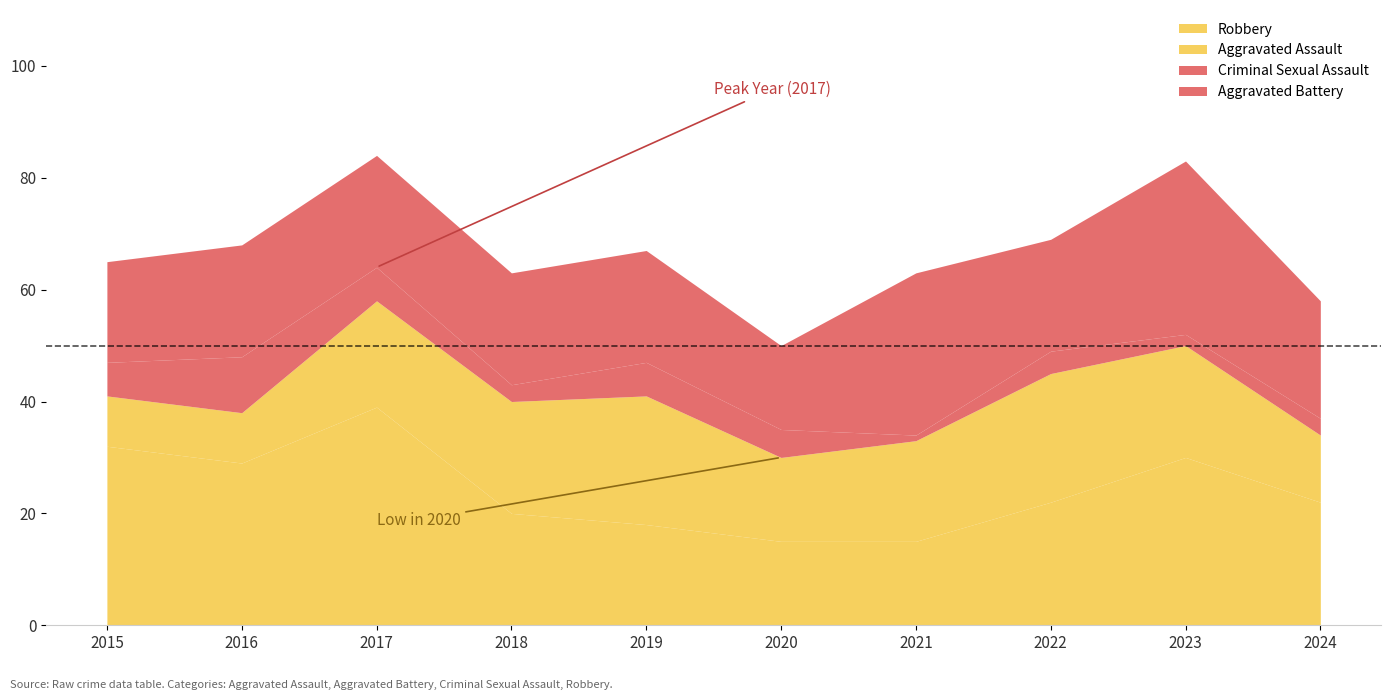

Reading left to right, list all the values displayed in this chart.

Aggravated Assault: 2015=9	2016=9	2017=19	2018=20	2019=23	2020=15	2021=18	2022=23	2023=20	2024=12
Aggravated Battery: 2015=18	2016=20	2017=20	2018=20	2019=20	2020=15	2021=29	2022=20	2023=31	2024=21
Criminal Sexual Assault: 2015=6	2016=10	2017=6	2018=3	2019=6	2020=5	2021=1	2022=4	2023=2	2024=3
Robbery: 2015=32	2016=29	2017=39	2018=20	2019=18	2020=15	2021=15	2022=22	2023=30	2024=22